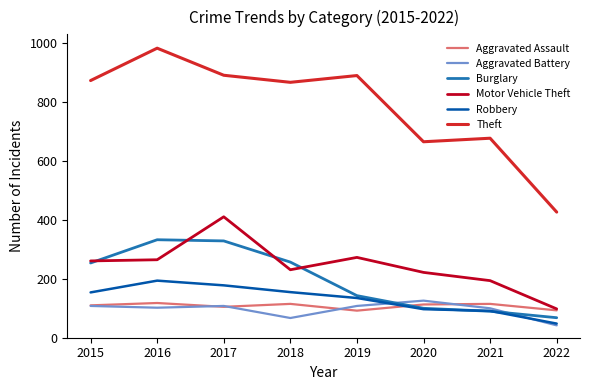

What is the difference between the Theft values at 2020 and 2017?

226